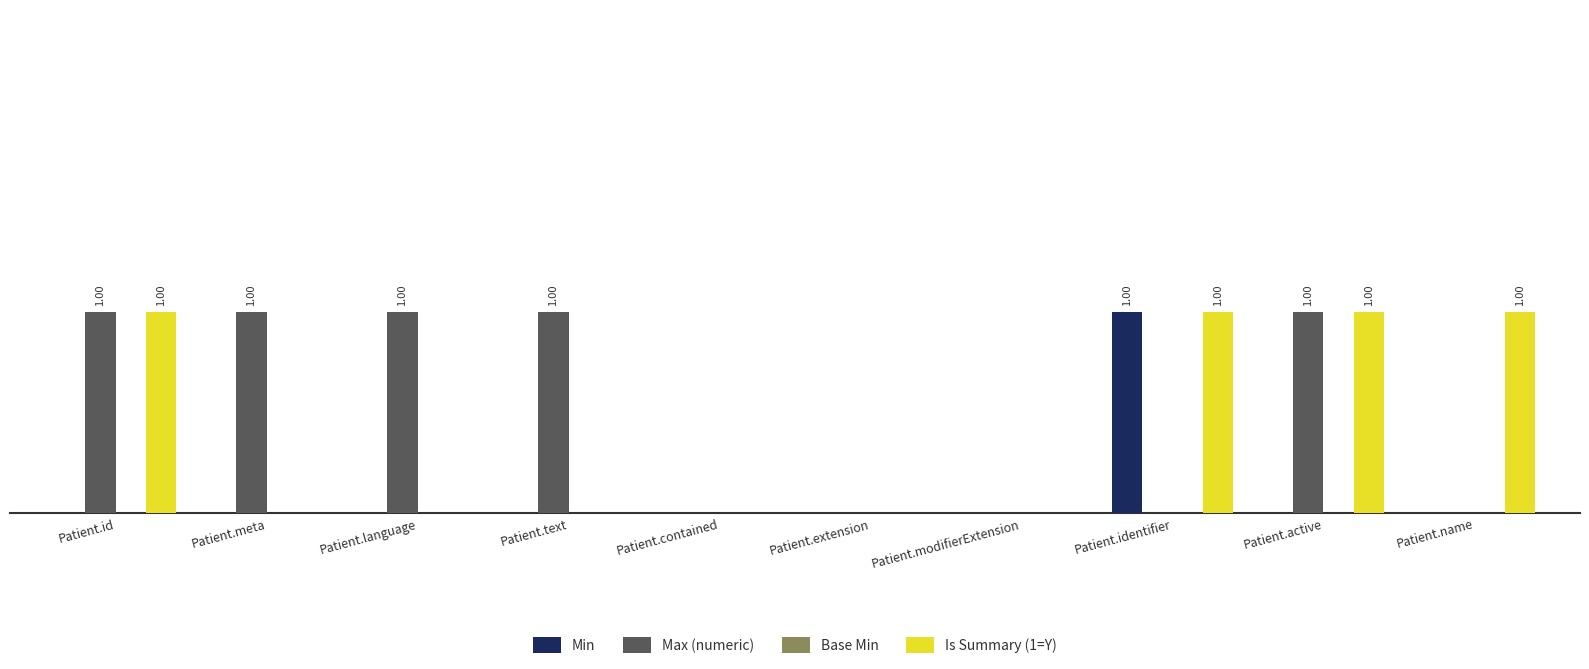

Does the chart contain stacked bars?

No